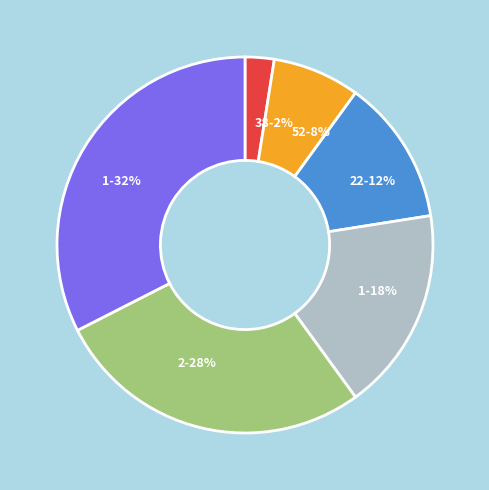

To the nearest percent, what is the difference between the largest and smallest slice percentages?

30%